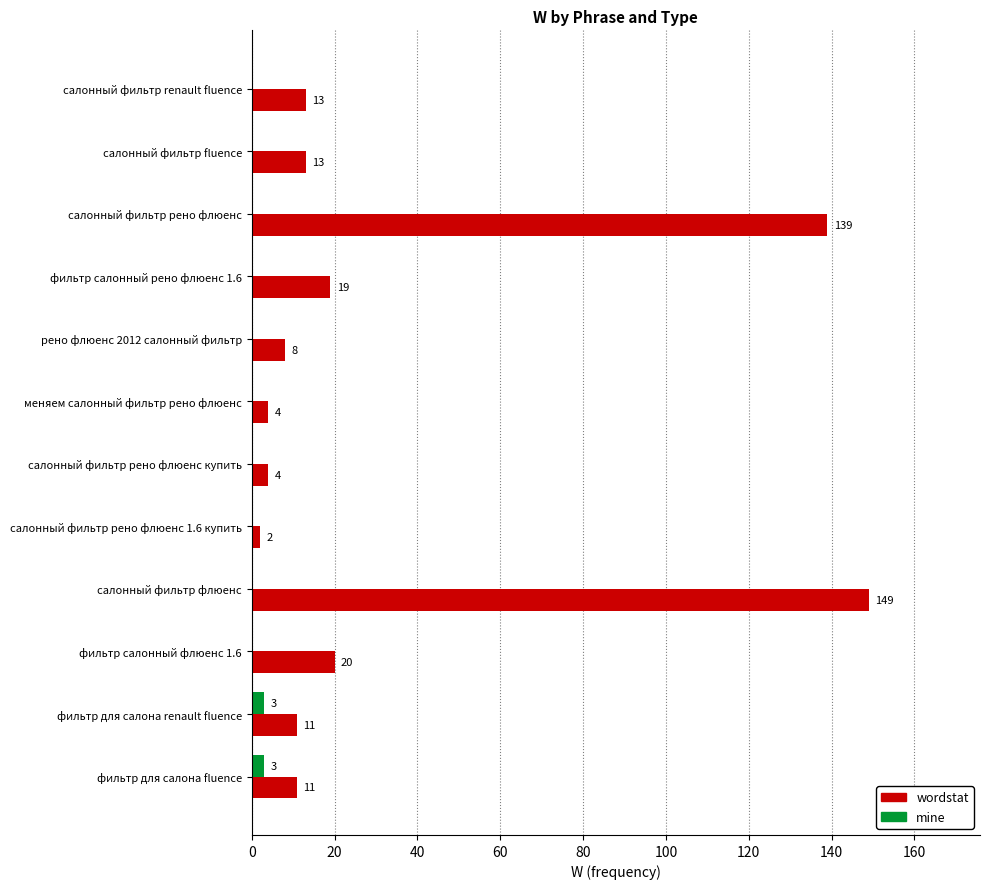

At which category is the sum across all series the highest?

салонный фильтр флюенс